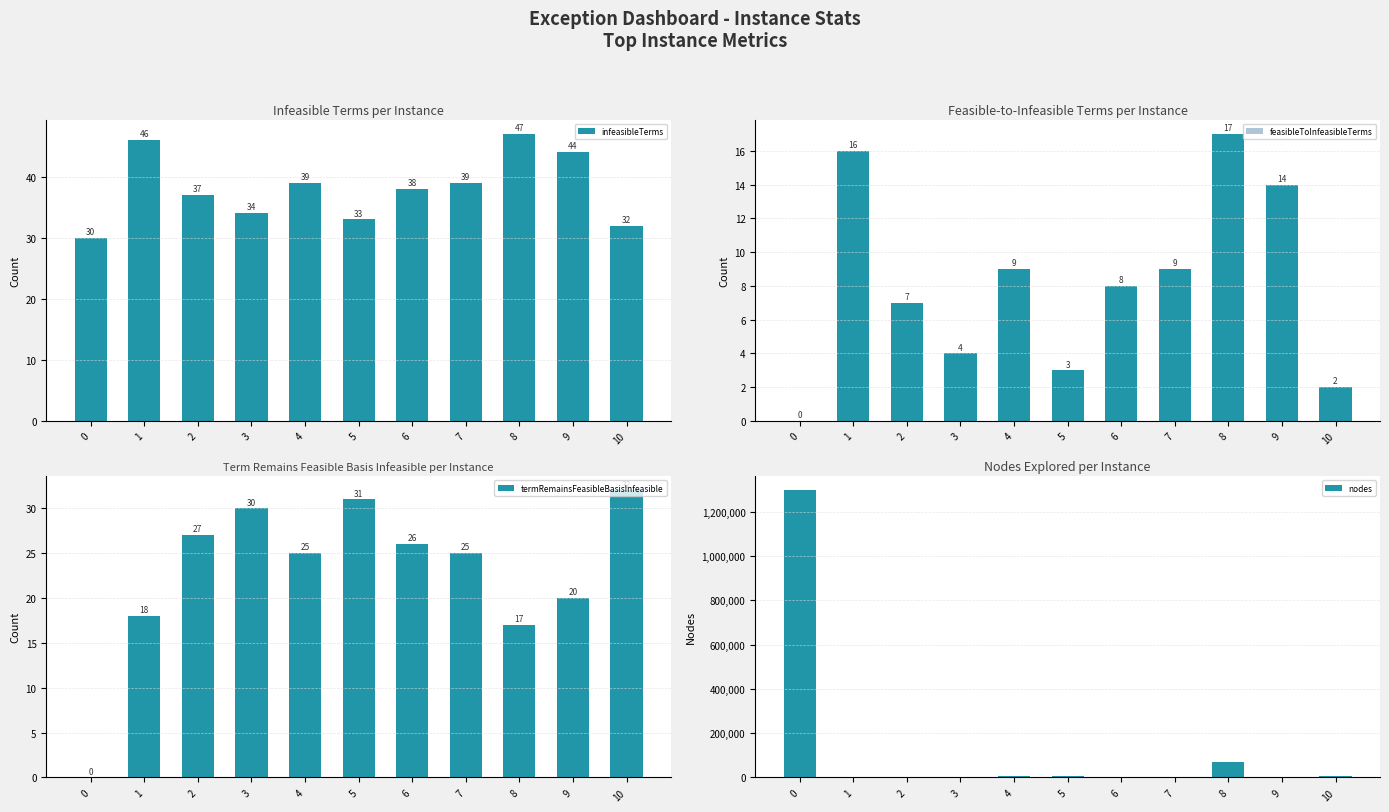

Rank the series by their maximum value, from highest to lowest.

nodes, infeasibleTerms, termRemainsFeasibleBasisInfeasible, feasibleToInfeasibleTerms